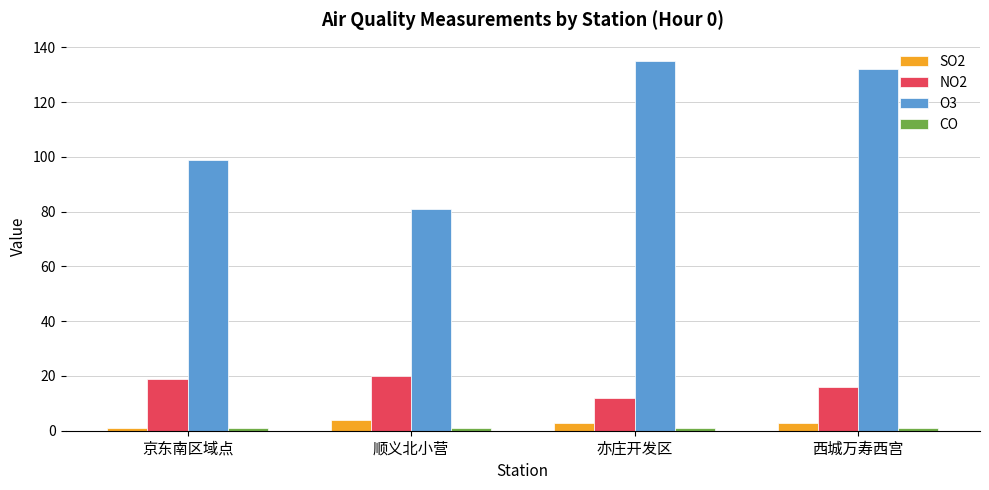

At how many categories does at least one series exceed 23?

4